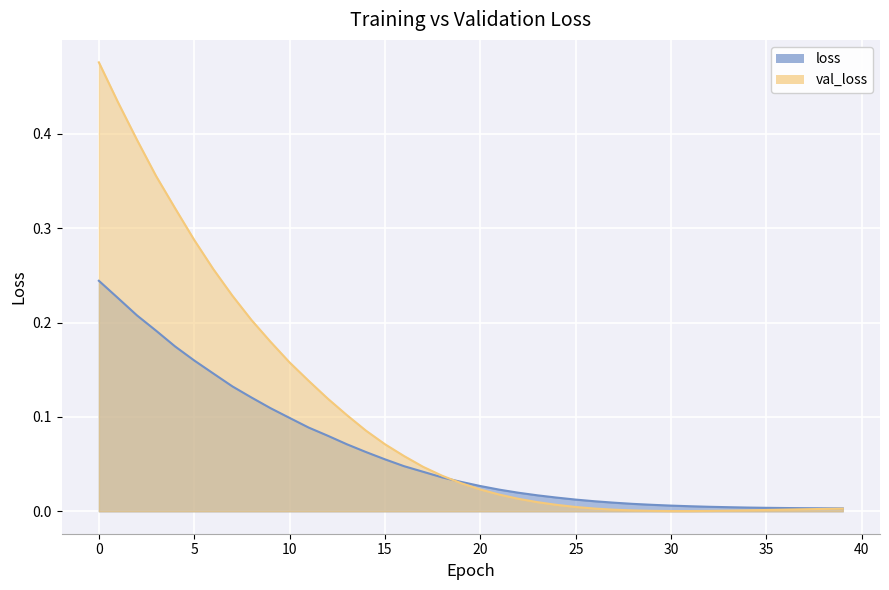

Between which two adjacent categories do loss and val_loss first intersect?

18 and 19